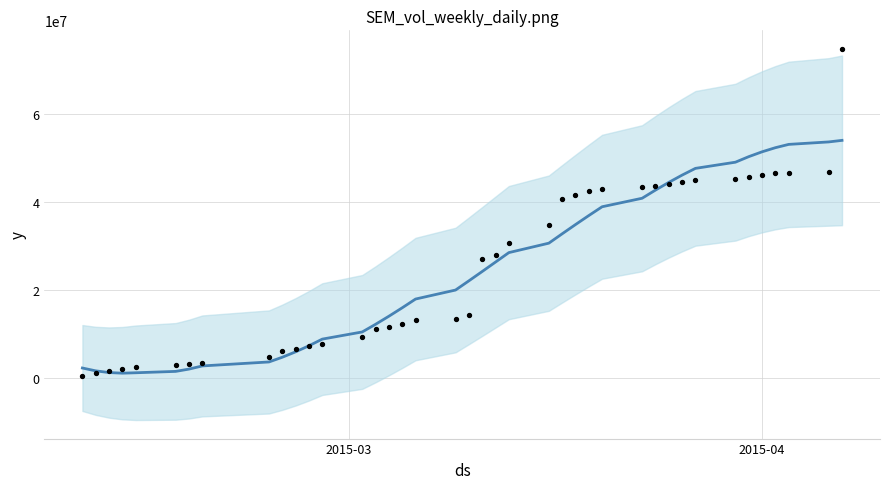

Which series has the largest total across all categories?

vol (actual)